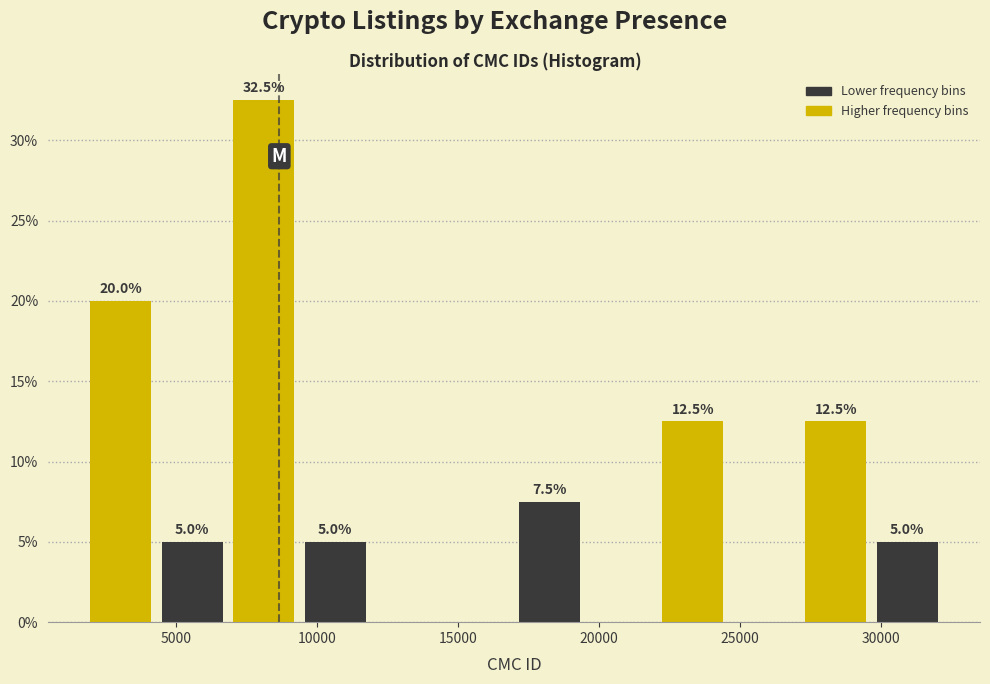

Which range on the x-axis has the tallest bar?

7000 to 9500